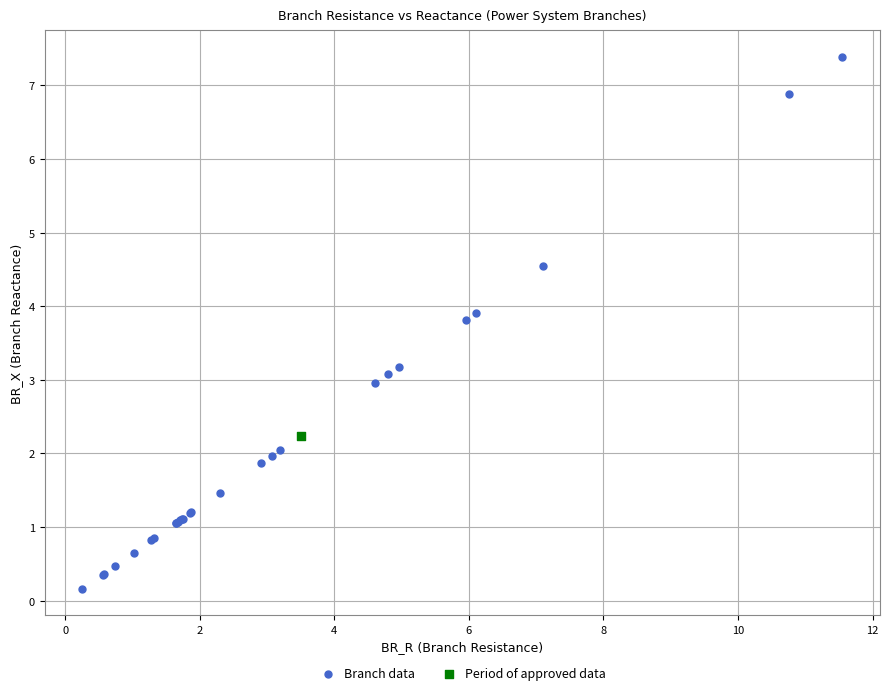

What are all the series names shown in the legend?

Branch data, Period of approved data